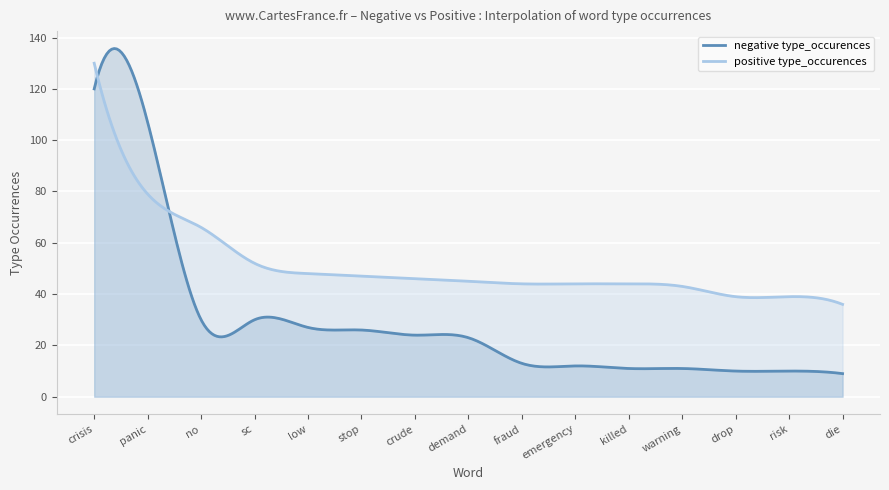

At which label is positive type_occurences closest to 83?

panic